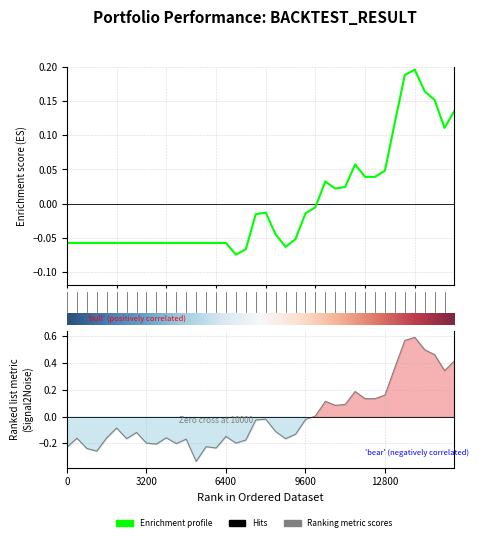

How many values in Total are above zero?

14